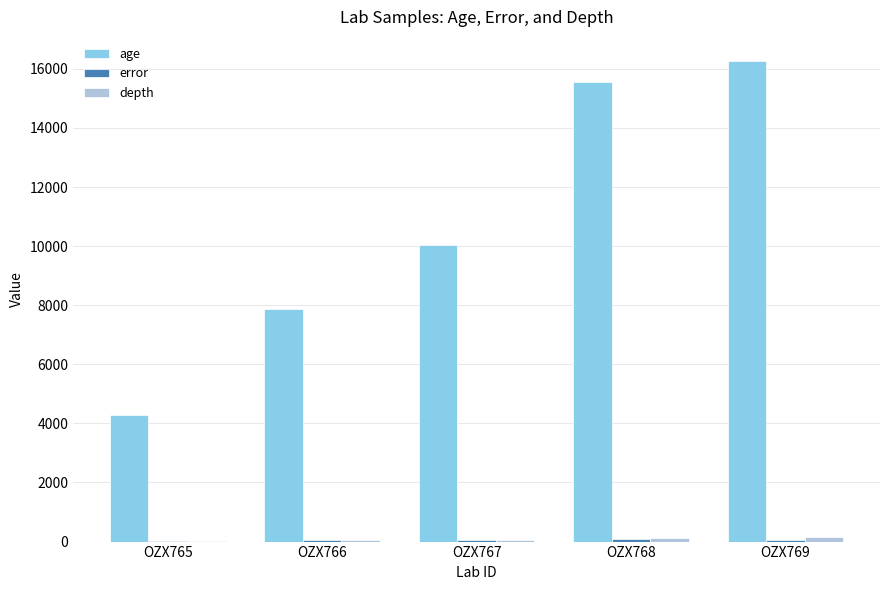

What is the maximum value shown in the chart?

16270